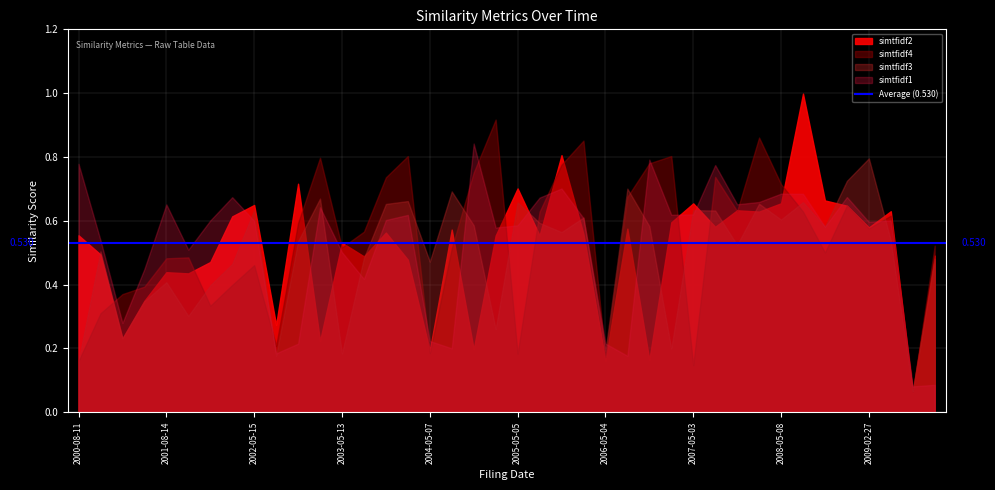

Between which two adjacent categories do simtfidf1 and simtfidf2 first intersect?

2002-03-19 and 2002-05-15